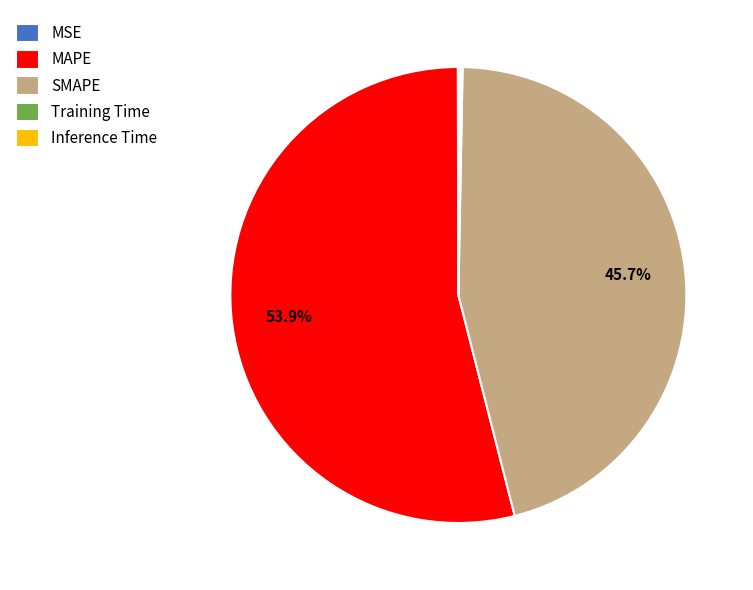

What is the largest slice in the pie chart?

MAPE